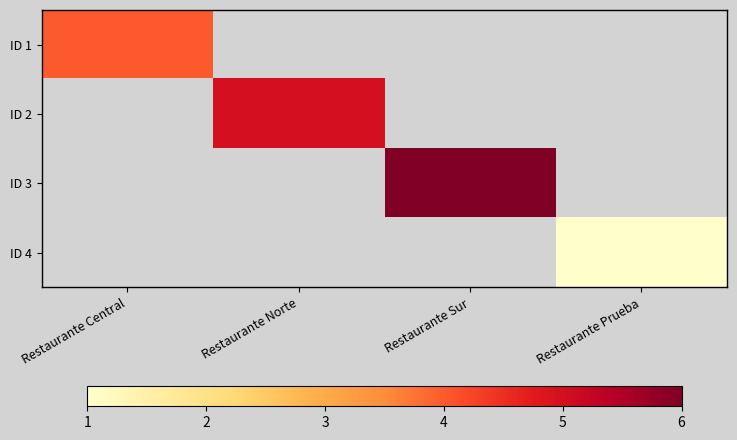

What is the smallest value displayed?

1.0